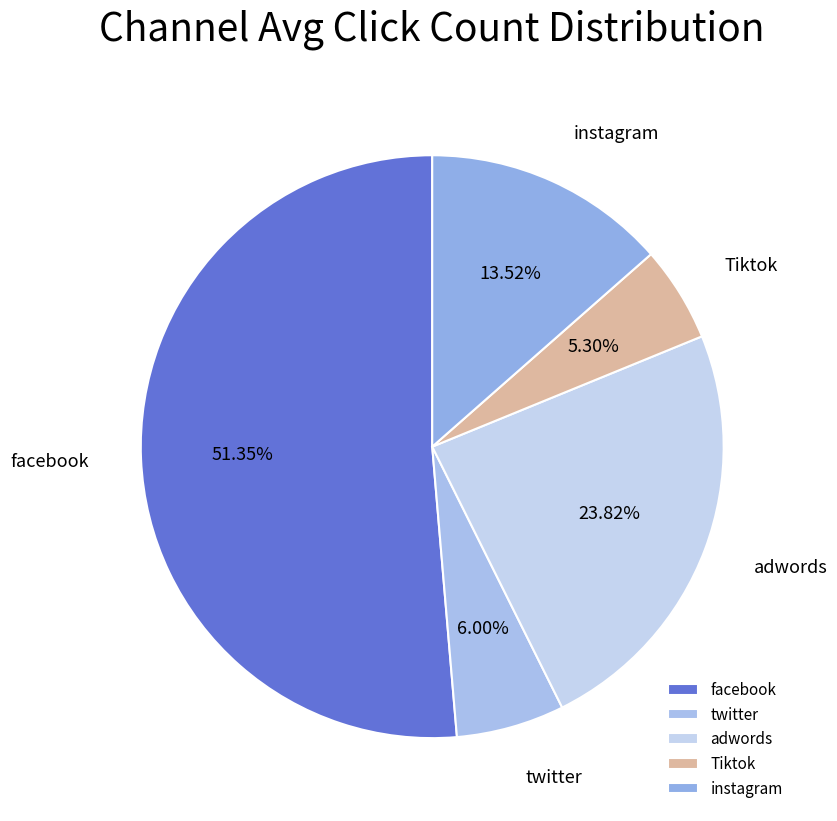

Does adwords represent more than half of the total?

No